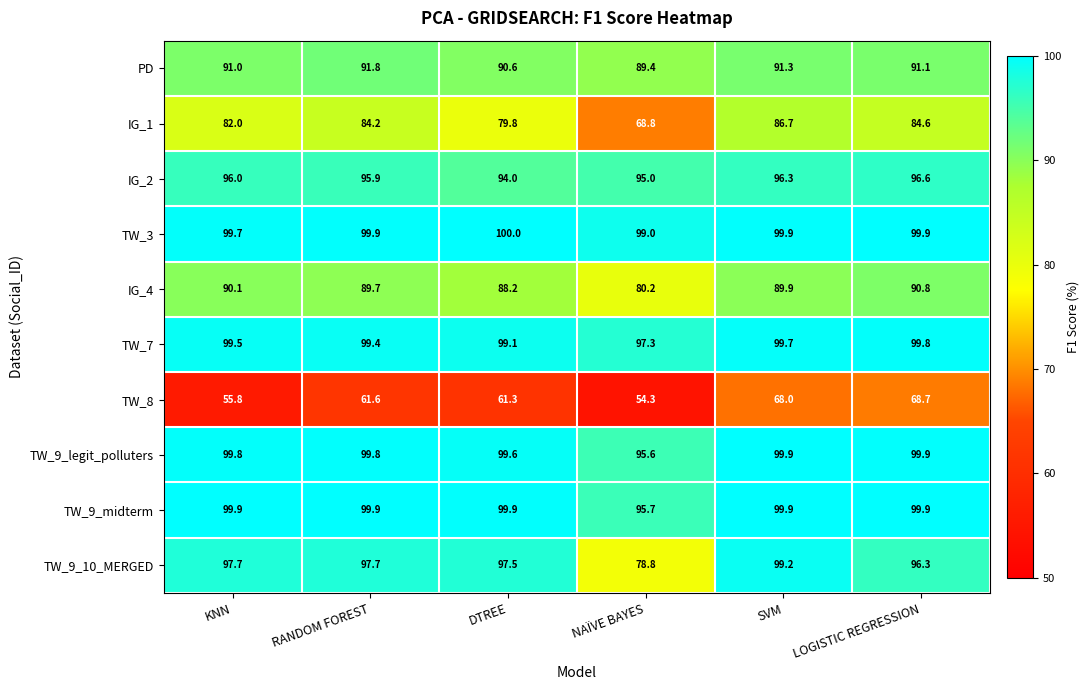

Is the value of TW_9_10_MERGED at RANDOM FOREST greater than the value of TW_9_legit_polluters at LOGISTIC REGRESSION?

No